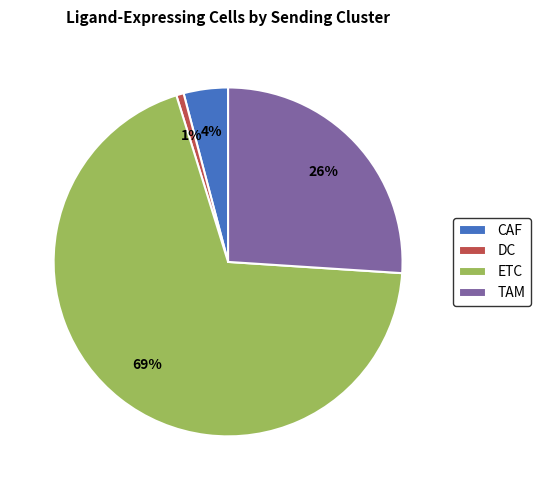

Combined, do CAF and ETC account for over 50%?

Yes